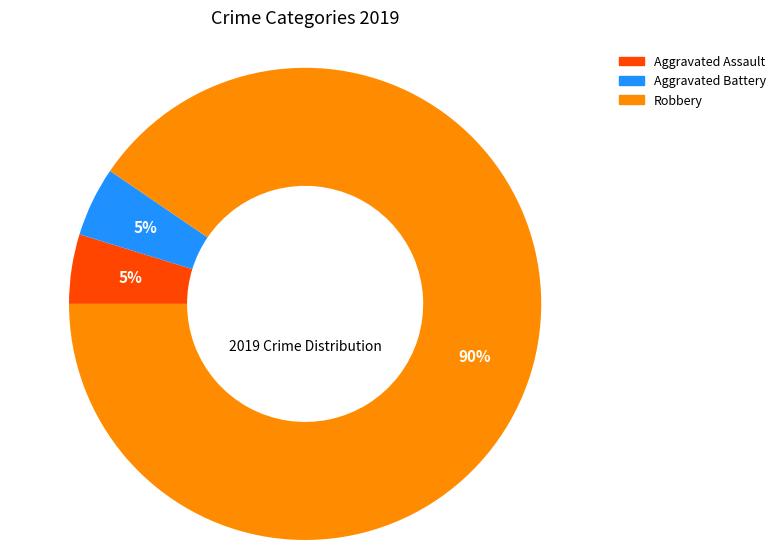

Is there any slice that represents more than half of the pie?

Yes